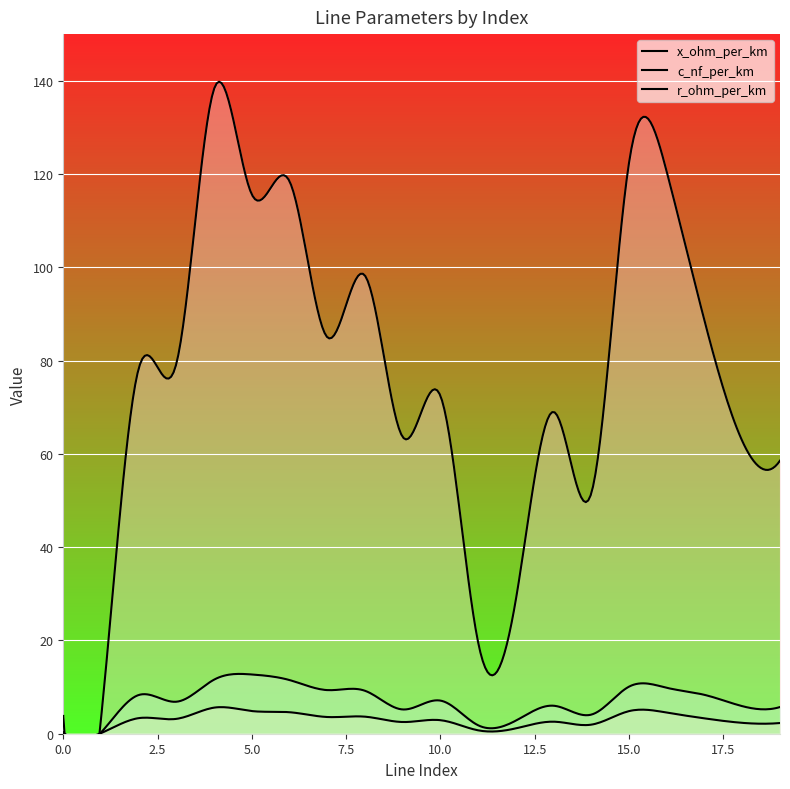

True or false: c_nf_per_km has a value of 0.8 at 14.

False